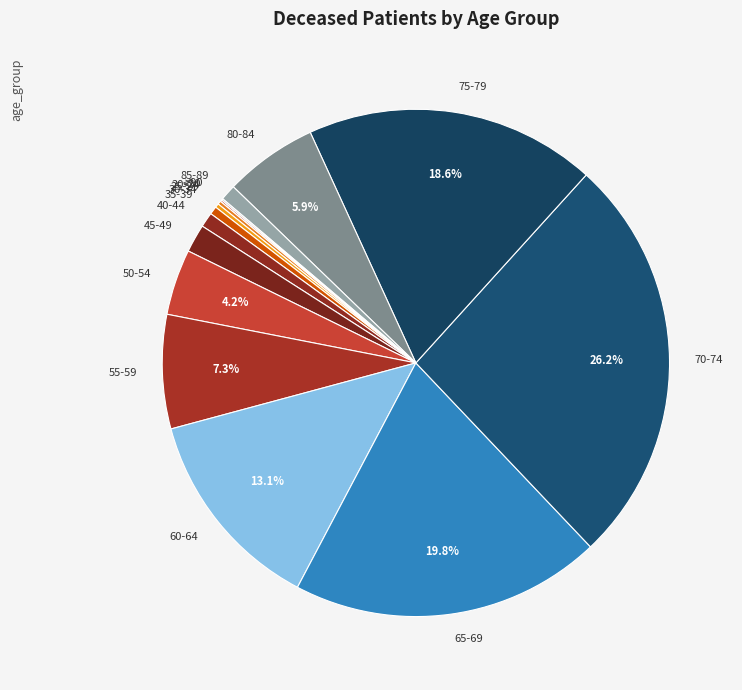

Is there a majority slice in this chart?

No